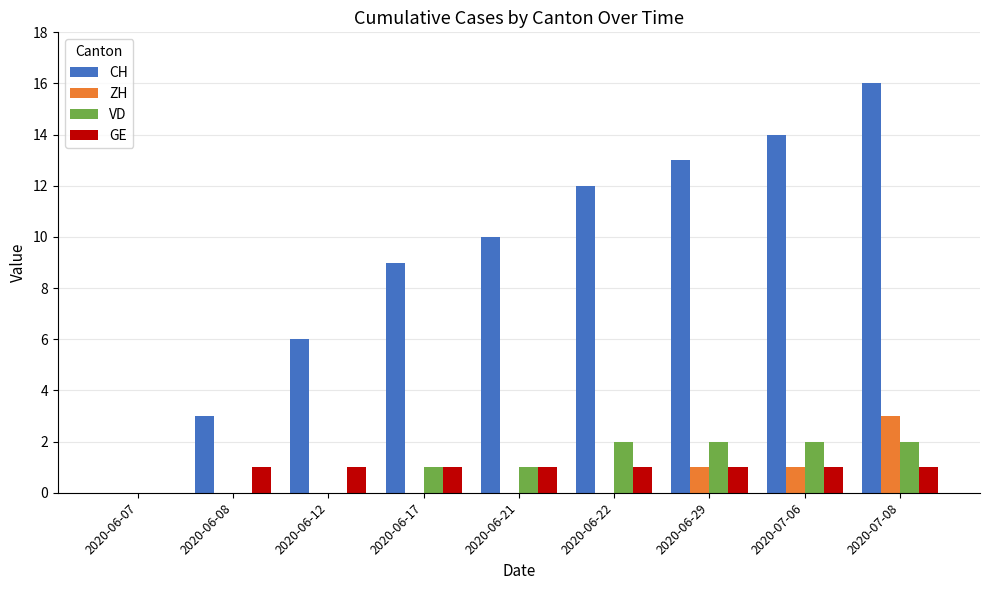

True or false: ZH has a value of 1 at 2020-06-22.

False